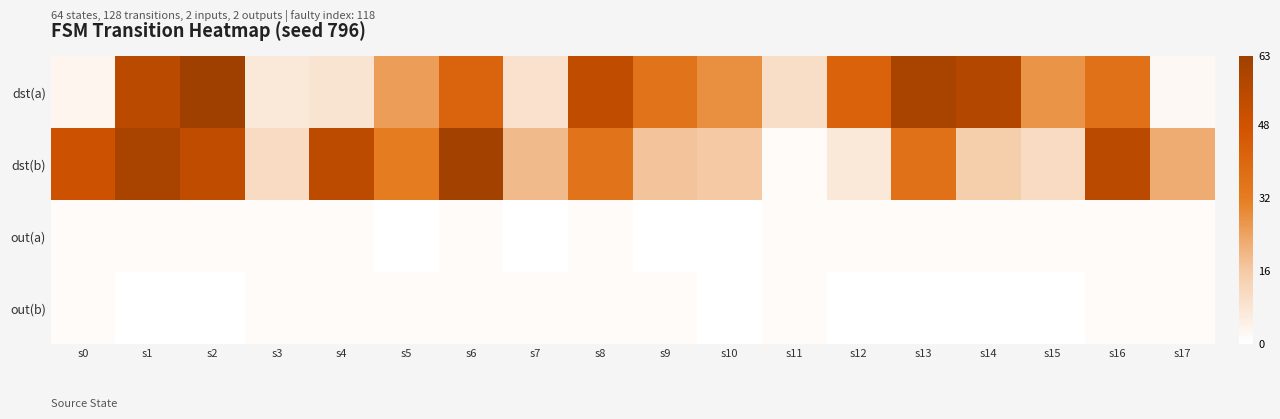

List the series in order of their peak value, lowest first.

out(a), out(b), dst(b), dst(a)